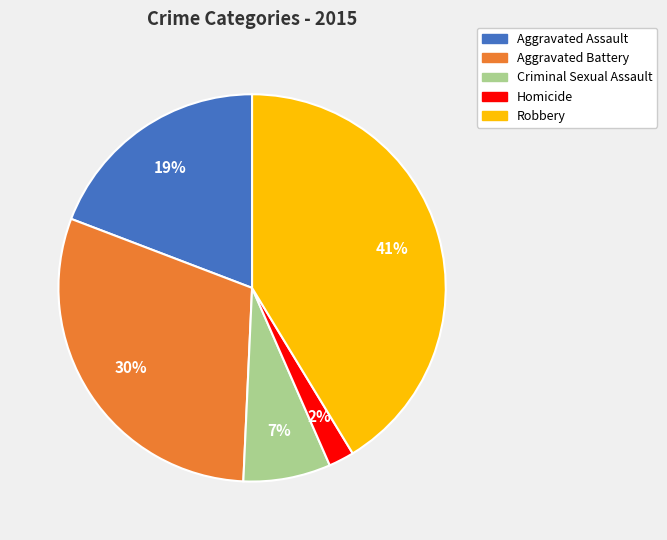

Which category has the biggest portion of the pie?

Robbery